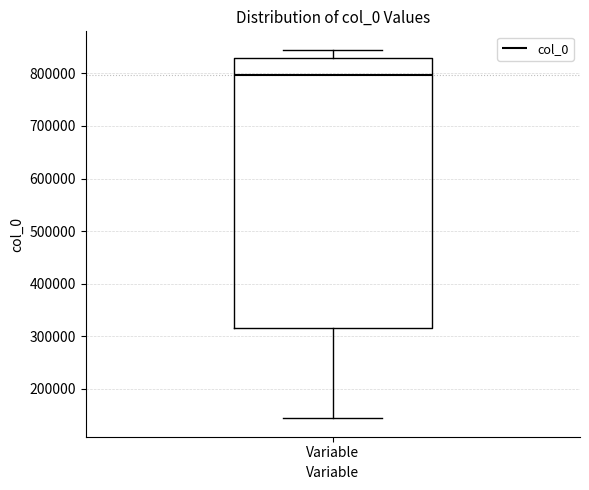

Read this box plot against the y-axis: the position of the median line, the range covered by the box, and the ends of both whiskers. The values are not printed on the chart, so give them approximately, as read against the axis.

median 800000, box 320000 to 830000, whiskers 140000 to 850000